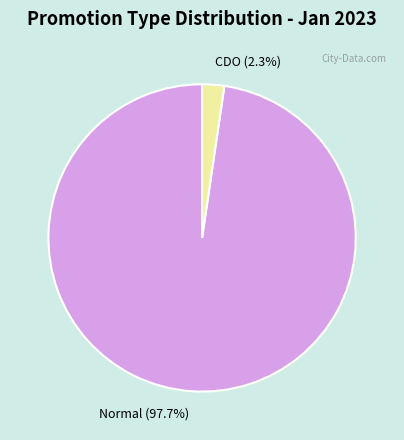

What is the smallest slice in the pie chart?

CDO